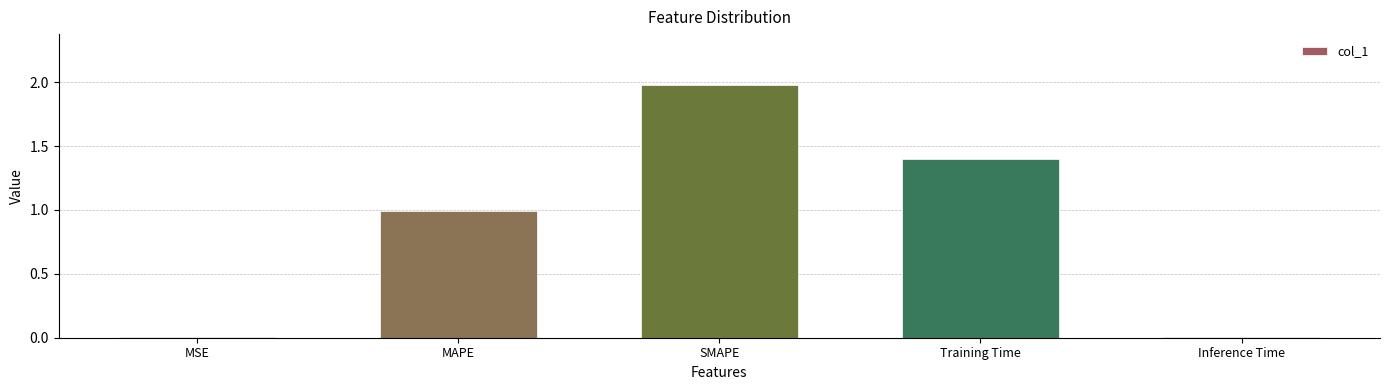

The chart shows a value of 1.0 at MAPE. True or false?

True